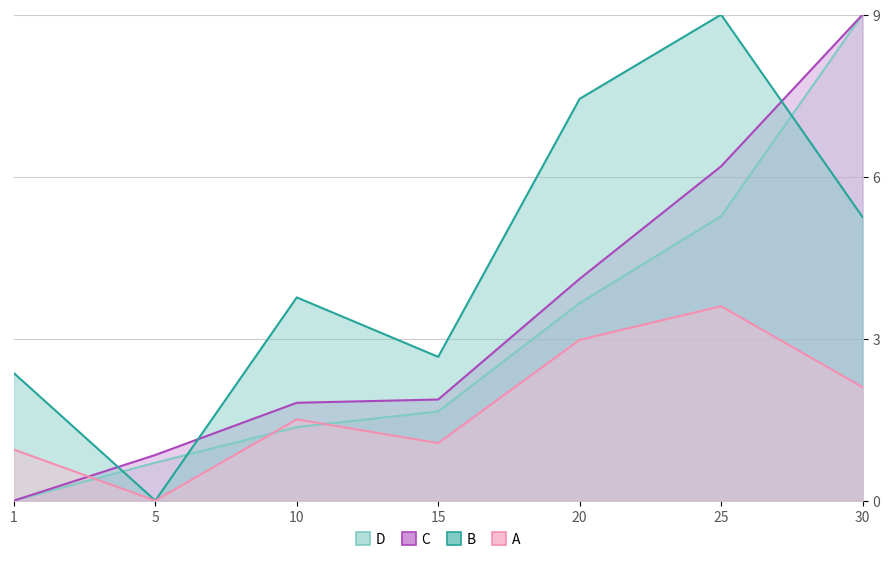

At which label does Leve EXP first exceed 1?

10